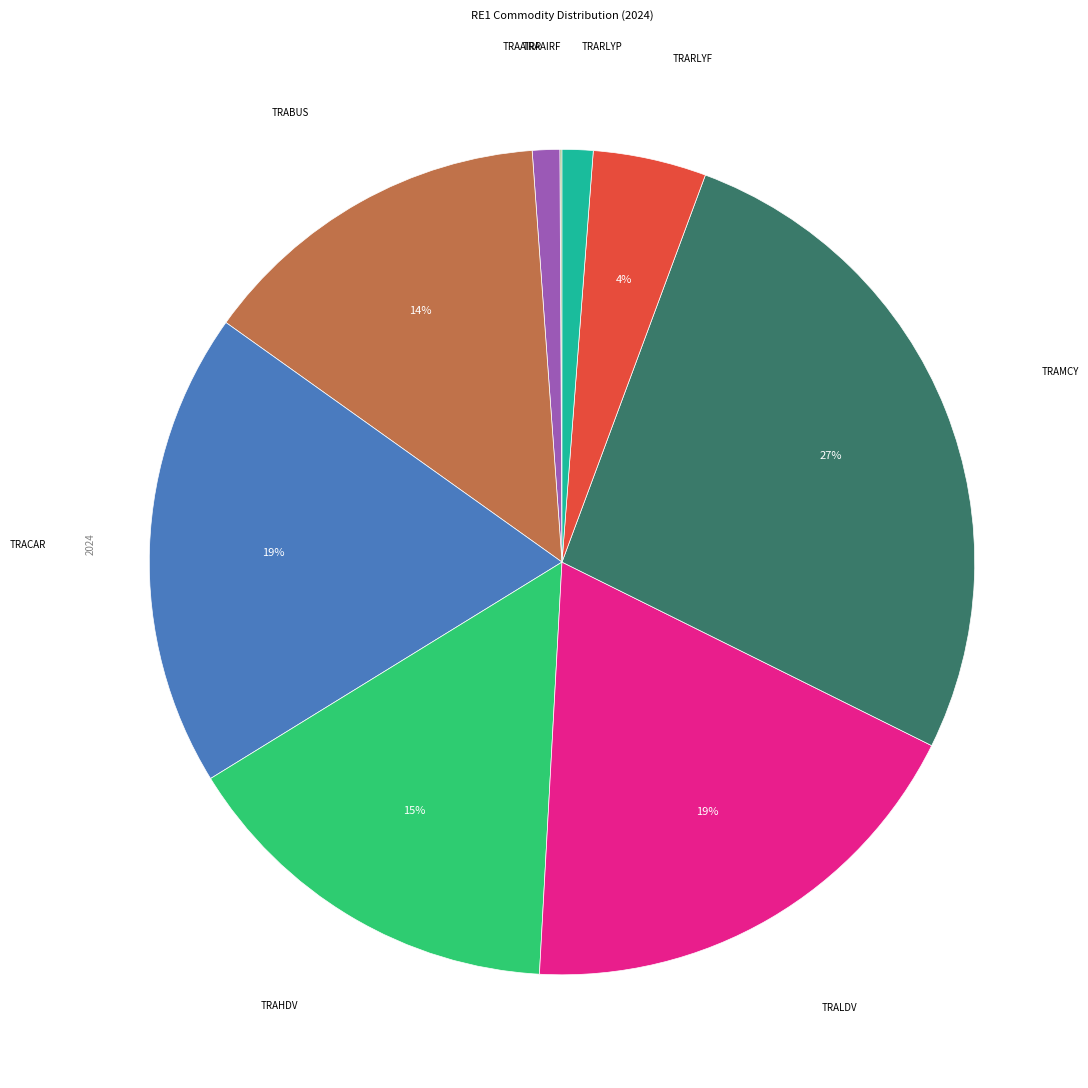

Which category has the biggest portion of the pie?

TRAMCY